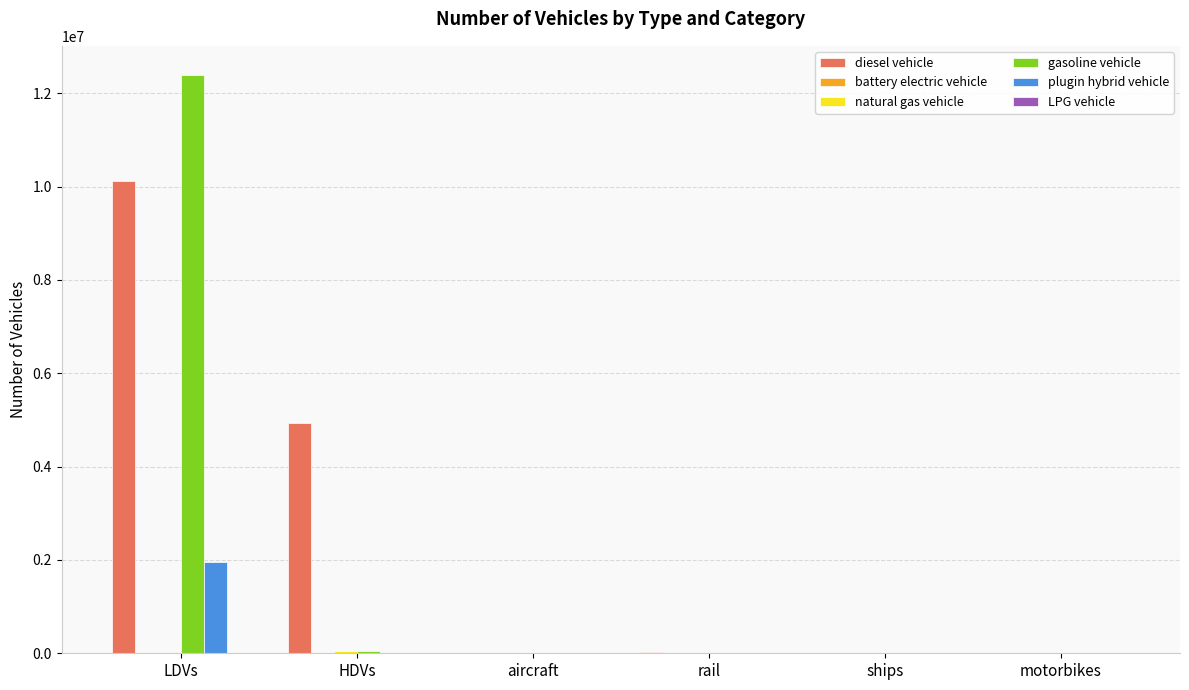

Which series has the largest total across all categories?

diesel vehicle